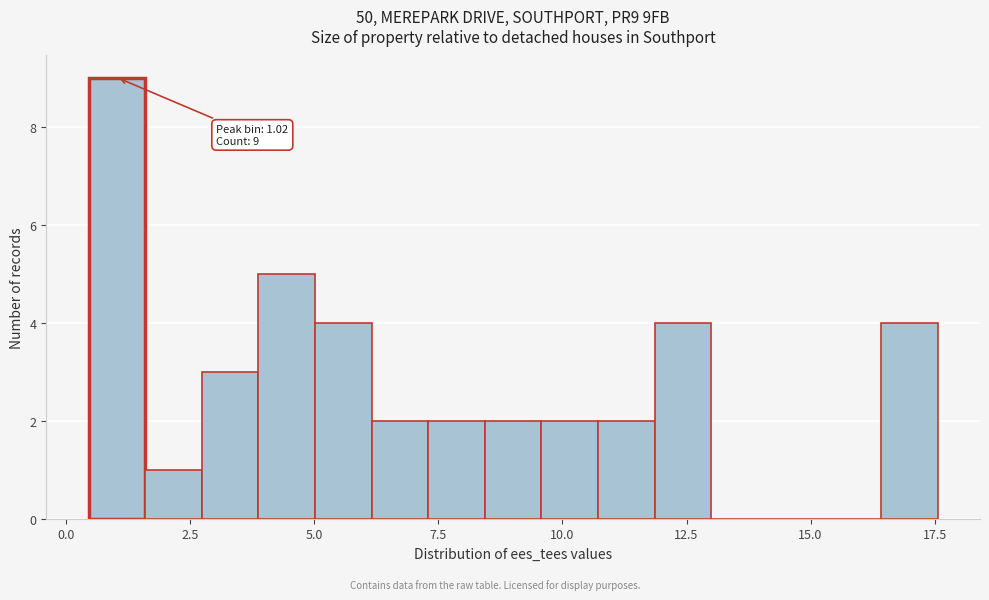

Around what value on the x-axis is the tallest bar? Give the approximate position of its centre, as read against the axis.

1.0